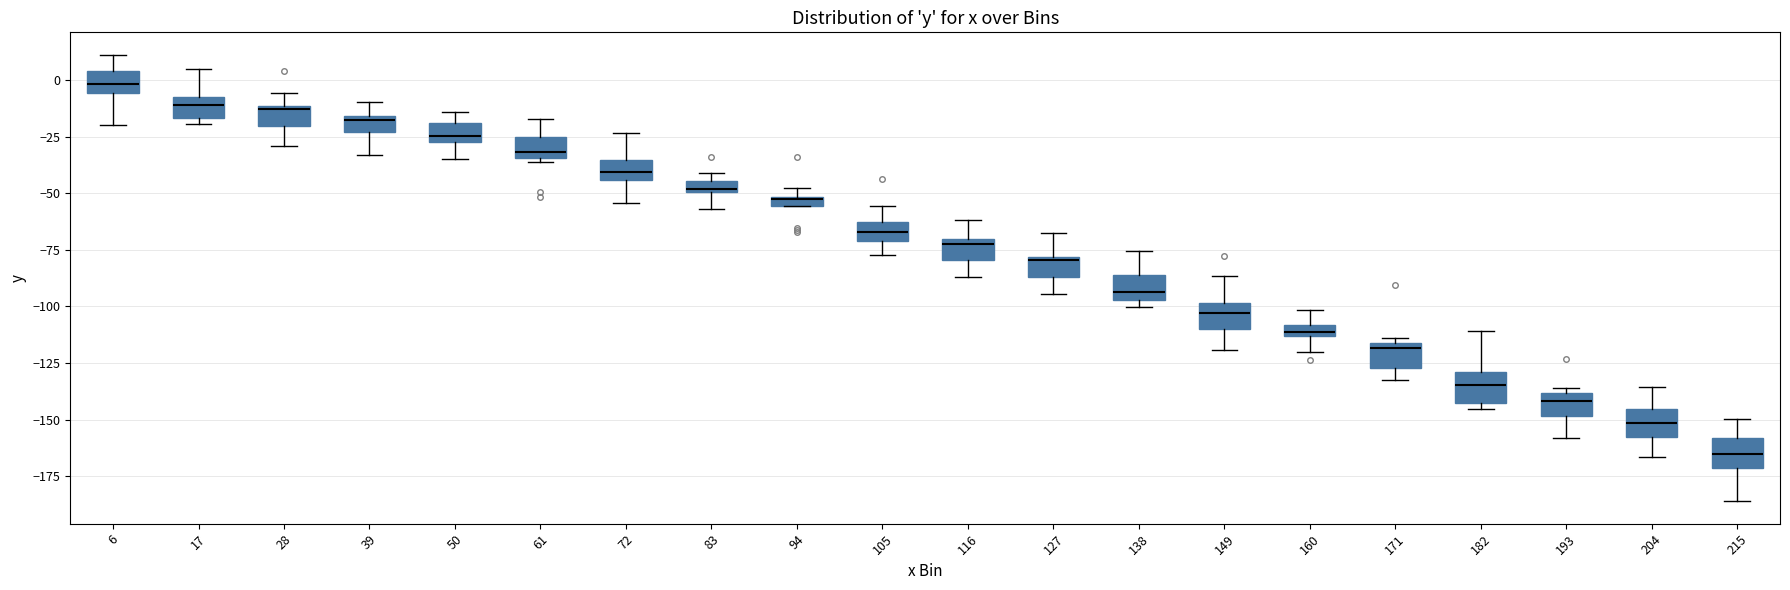

Where does the median line of the box at x = 171 sit on the y-axis? The values are not printed on the chart, so give them approximately, as read against the axis.

-120